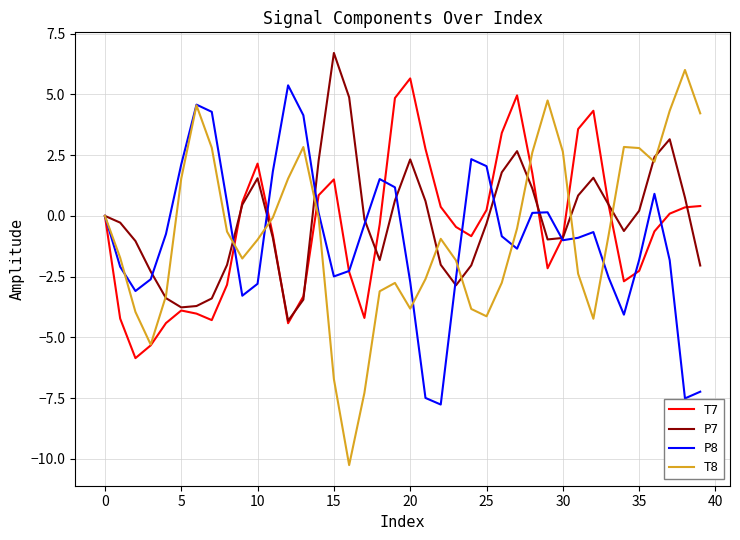

Does the chart have visible grid lines?

Yes